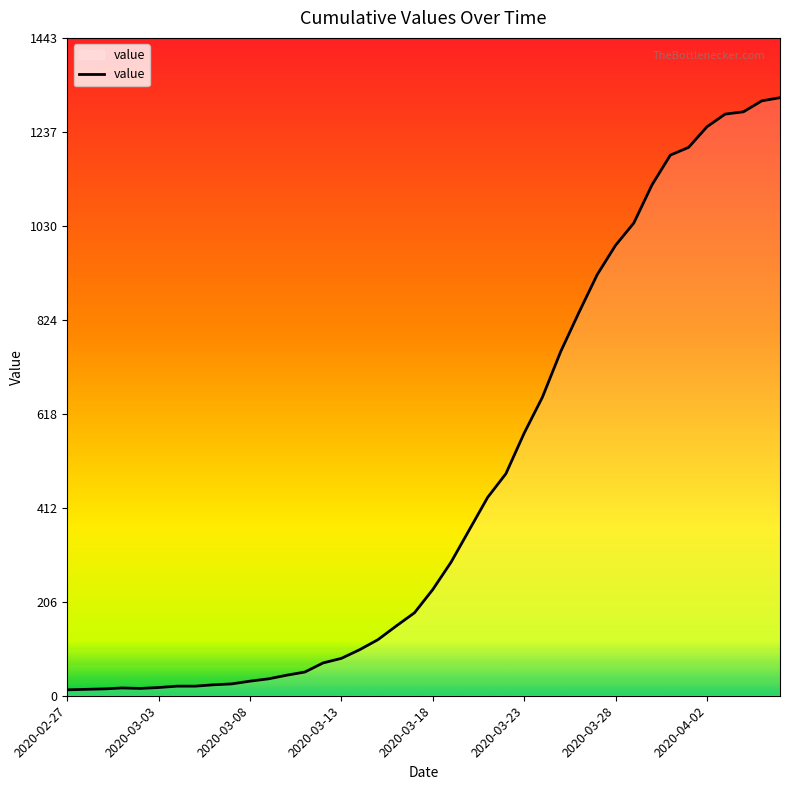

What is the maximum value shown in the chart?

1312